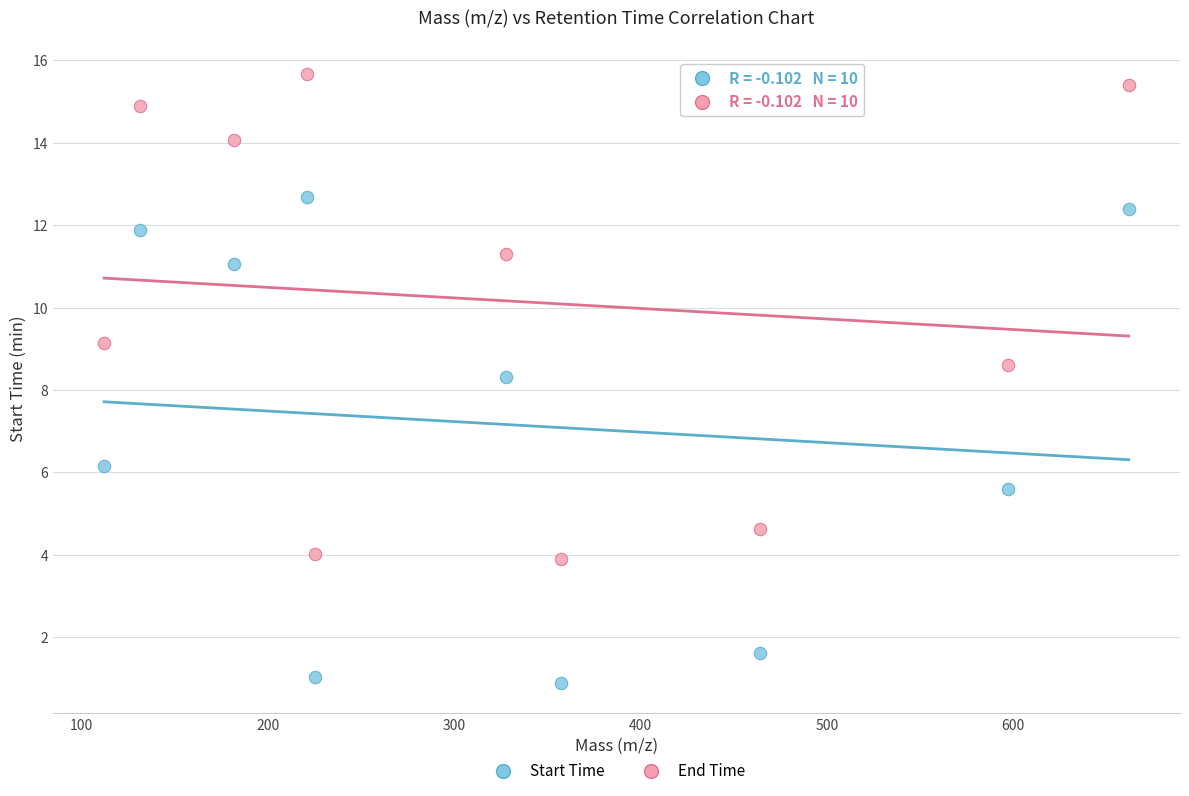

Across all series, what Y value is closest to 8?

8.3